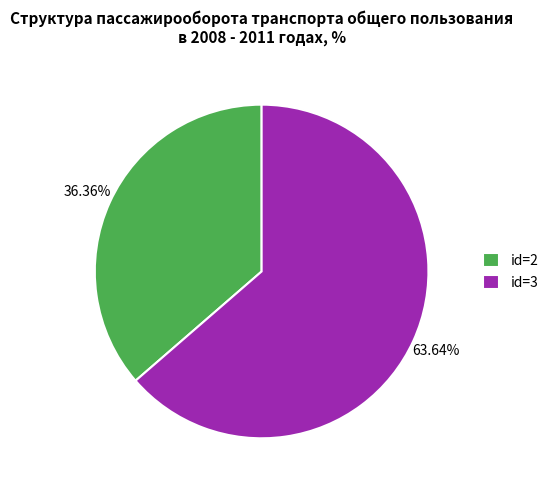

Between id=2 and id=3, which is larger?

id=3